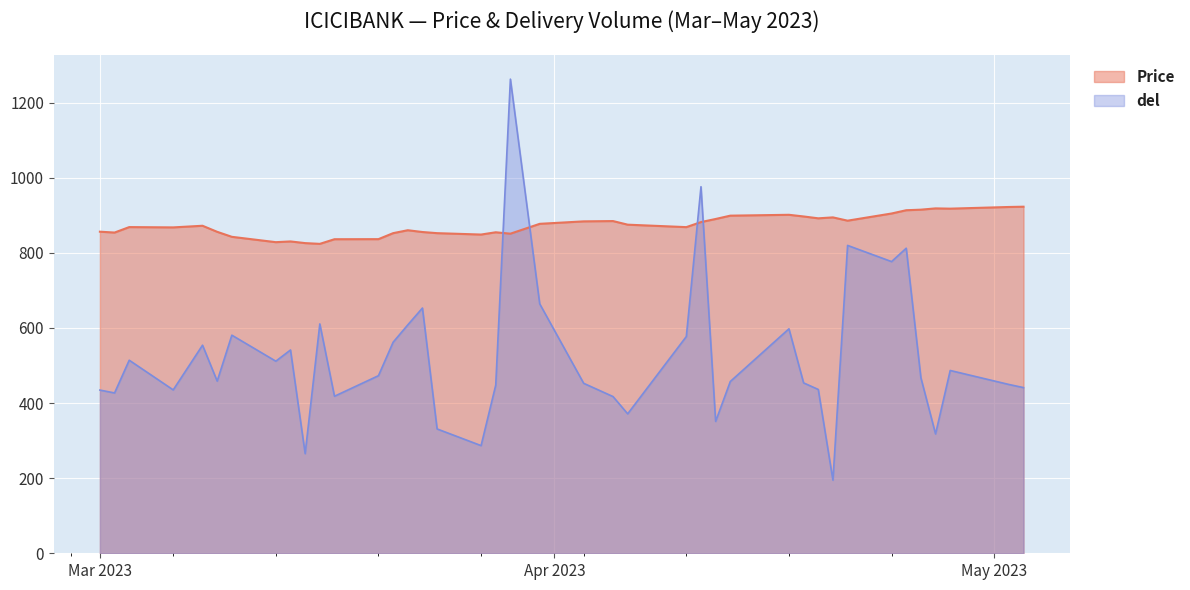

Rank the series by their maximum value, from highest to lowest.

del, Price